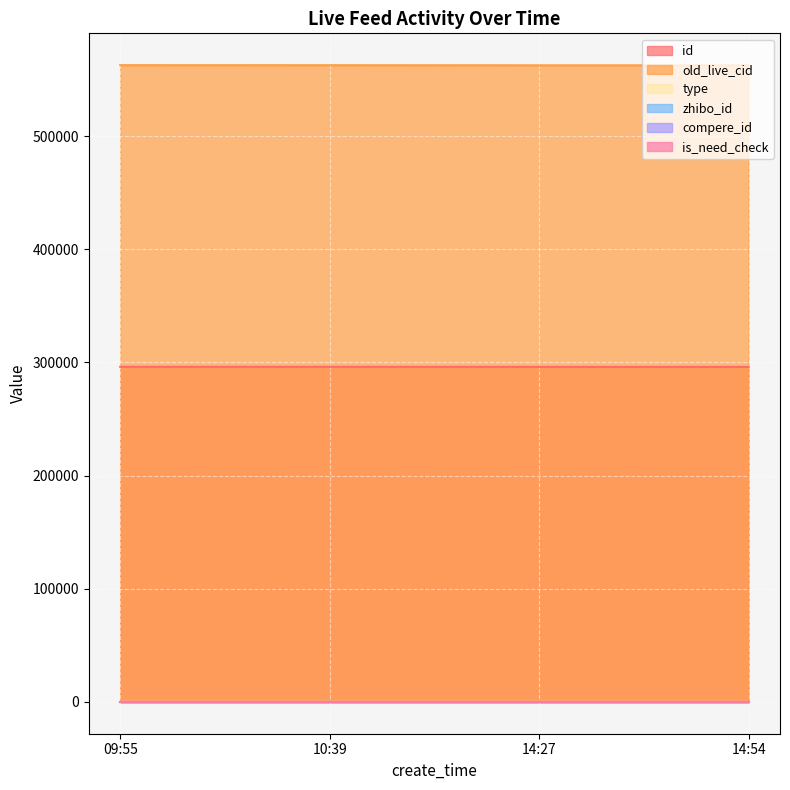

True or false: old_live_cid and id cross at least once.

False